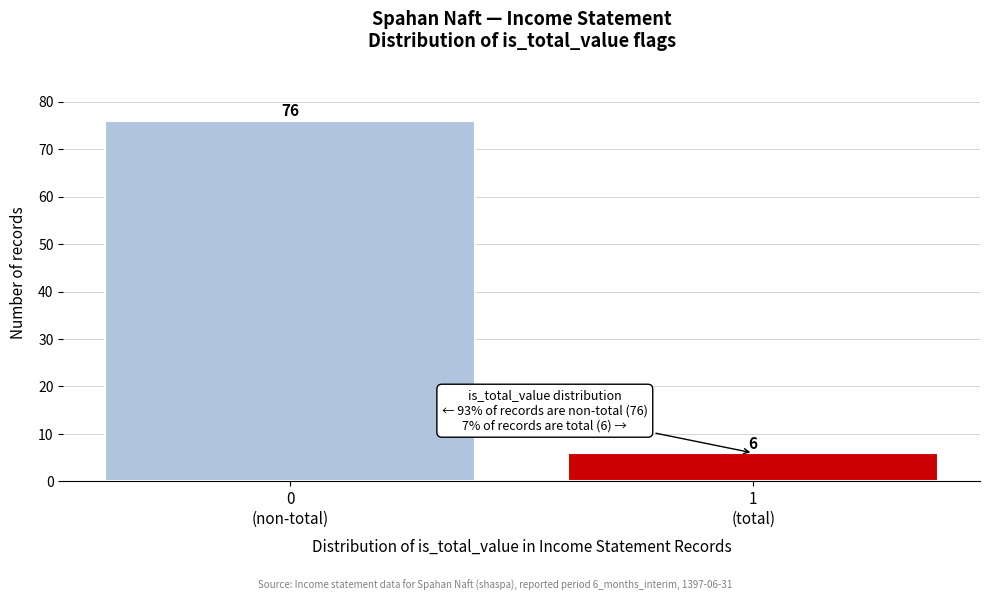

Reading left to right, transcribe all the data shown in this chart.

76	6